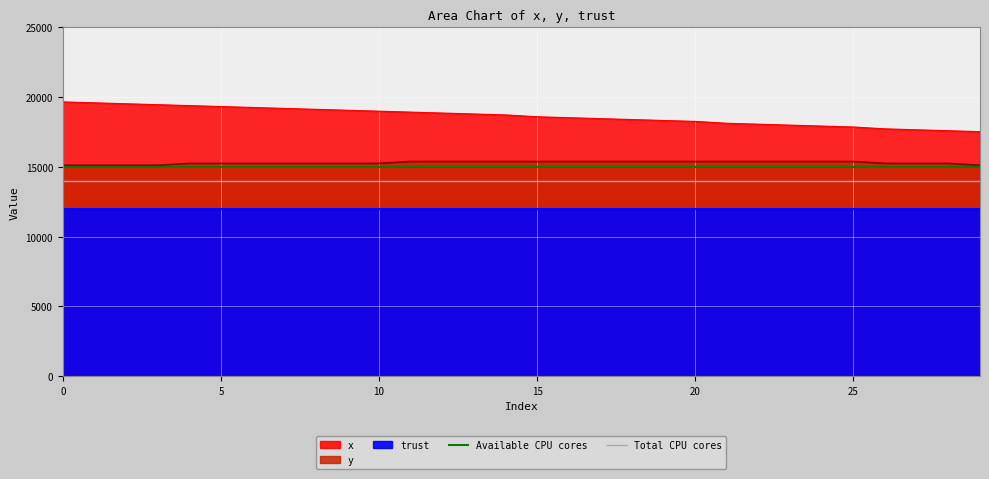

Does the chart display data point markers on the line(s)?

No